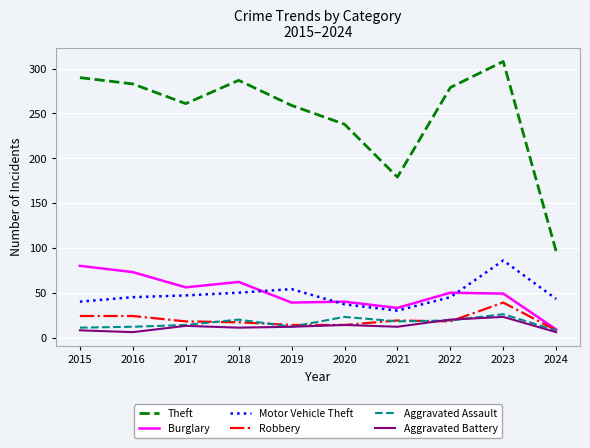

What is the lowest value of the Aggravated Assault series?

8